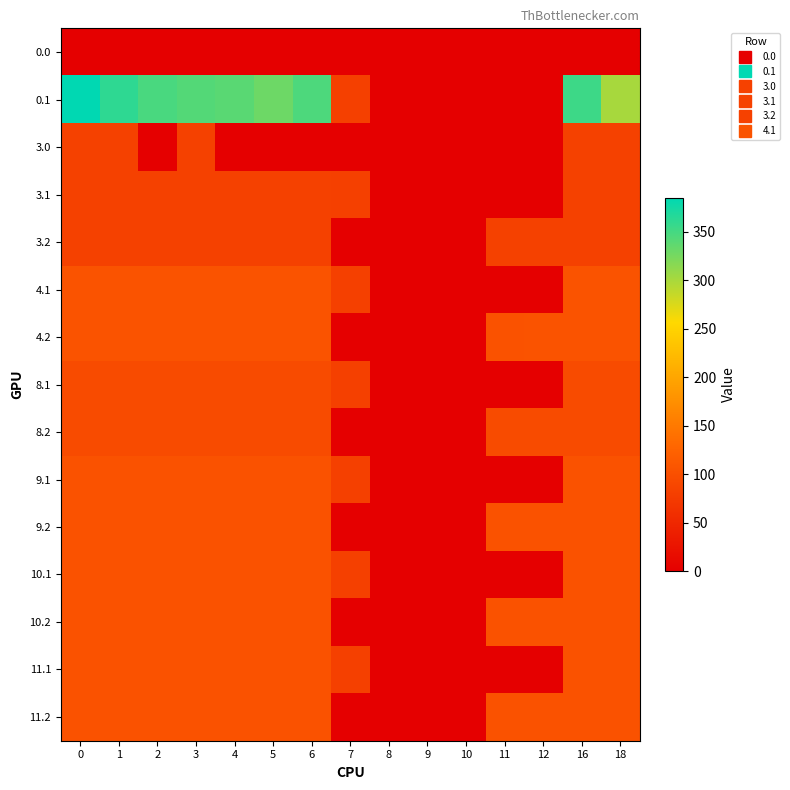

Reading left to right, what are all the values shown in this chart?

0.0: 0=0.0	1=0.0	2=0.0	3=0.0	4=0.0	5=0.0	6=0.0	7=0.0	8=0.0	9=0.0	10=0.0	11=0.0	12=0.0	16=0.0	18=0.0
0.1: 0=384.6	1=361.1	2=347.9	3=342.7	4=339.6	5=329.5	6=345.2	7=81.6	8=0.0	9=0.0	10=0.0	11=0.0	12=0.0	16=353.7	18=300.2
3.0: 0=82.0	1=82.0	2=0.0	3=82.0	4=0.0	5=0.0	6=0.0	7=0.0	8=0.0	9=0.0	10=0.0	11=0.0	12=0.0	16=82.0	18=82.0
3.1: 0=82.0	1=82.0	2=82.0	3=82.0	4=82.0	5=82.0	6=82.0	7=81.6	8=0.0	9=0.0	10=0.0	11=0.0	12=0.0	16=82.0	18=82.0
3.2: 0=82.0	1=82.0	2=82.0	3=82.0	4=82.0	5=82.0	6=82.0	7=0.0	8=0.0	9=0.0	10=0.0	11=82.0	12=82.0	16=82.0	18=82.0
4.1: 0=105.0	1=105.0	2=105.0	3=105.0	4=105.0	5=105.0	6=105.0	7=81.6	8=0.0	9=0.0	10=0.0	11=0.0	12=0.0	16=105.0	18=105.0
4.2: 0=105.0	1=105.0	2=105.0	3=105.0	4=105.0	5=105.0	6=105.0	7=0.0	8=0.0	9=0.0	10=0.0	11=104.4	12=105.0	16=105.0	18=105.0
8.1: 0=95.0	1=95.0	2=95.0	3=95.0	4=95.0	5=95.0	6=95.0	7=81.6	8=0.0	9=0.0	10=0.0	11=0.0	12=0.0	16=95.0	18=95.0
8.2: 0=95.0	1=95.0	2=95.0	3=95.0	4=95.0	5=95.0	6=95.0	7=0.0	8=0.0	9=0.0	10=0.0	11=95.0	12=95.0	16=95.0	18=95.0
9.1: 0=104.0	1=104.0	2=104.0	3=104.0	4=104.0	5=104.0	6=104.0	7=81.6	8=0.0	9=0.0	10=0.0	11=0.0	12=0.0	16=104.0	18=104.0
9.2: 0=104.0	1=104.0	2=104.0	3=104.0	4=104.0	5=104.0	6=104.0	7=0.0	8=0.0	9=0.0	10=0.0	11=104.0	12=104.0	16=104.0	18=104.0
10.1: 0=104.0	1=104.0	2=104.0	3=104.0	4=104.0	5=104.0	6=104.0	7=81.6	8=0.0	9=0.0	10=0.0	11=0.0	12=0.0	16=104.0	18=104.0
10.2: 0=104.0	1=104.0	2=104.0	3=104.0	4=104.0	5=104.0	6=104.0	7=0.0	8=0.0	9=0.0	10=0.0	11=104.0	12=104.0	16=104.0	18=104.0
11.1: 0=104.0	1=104.0	2=104.0	3=104.0	4=104.0	5=104.0	6=104.0	7=81.6	8=0.0	9=0.0	10=0.0	11=0.0	12=0.0	16=104.0	18=104.0
11.2: 0=104.0	1=104.0	2=104.0	3=104.0	4=104.0	5=104.0	6=104.0	7=0.0	8=0.0	9=0.0	10=0.0	11=104.0	12=104.0	16=104.0	18=104.0